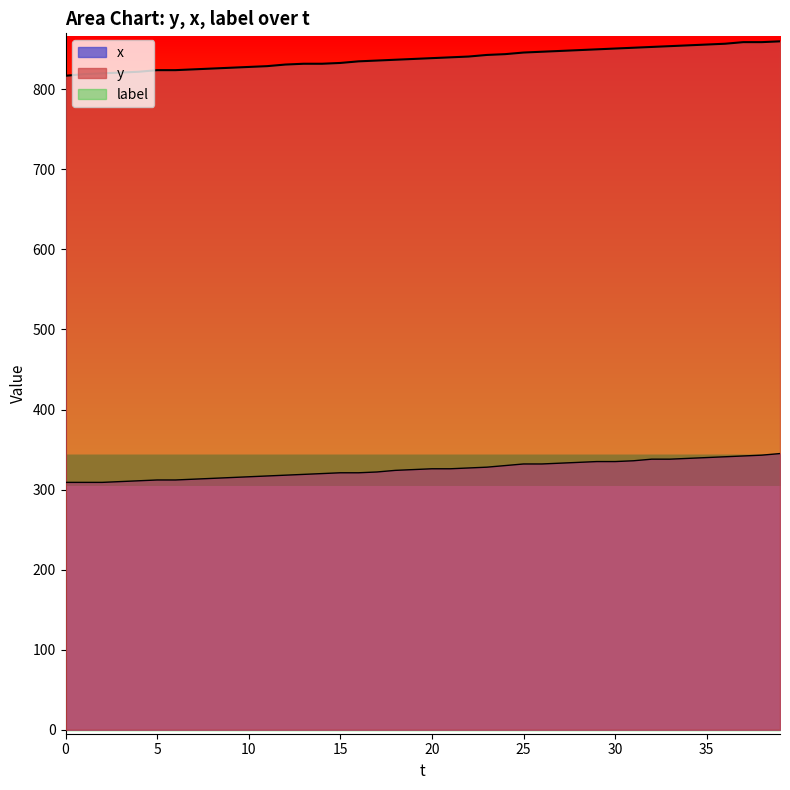

What is the average value of the x series?

325